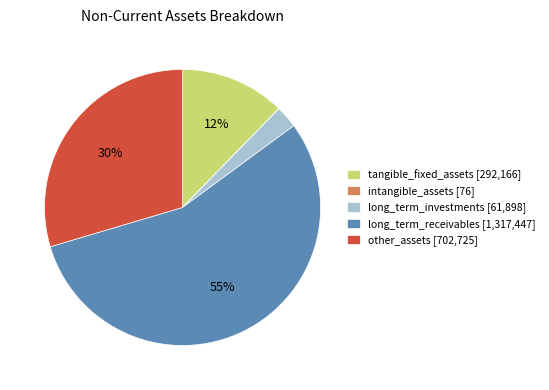

What percentage is the other_assets [702,725] slice, to the nearest percent?

30%